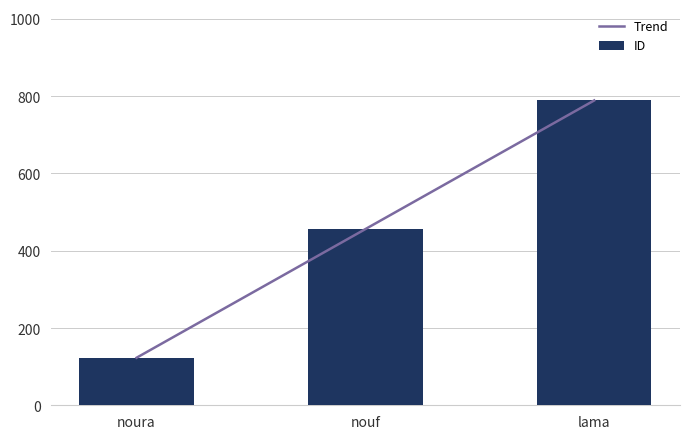

What is the average value?

456